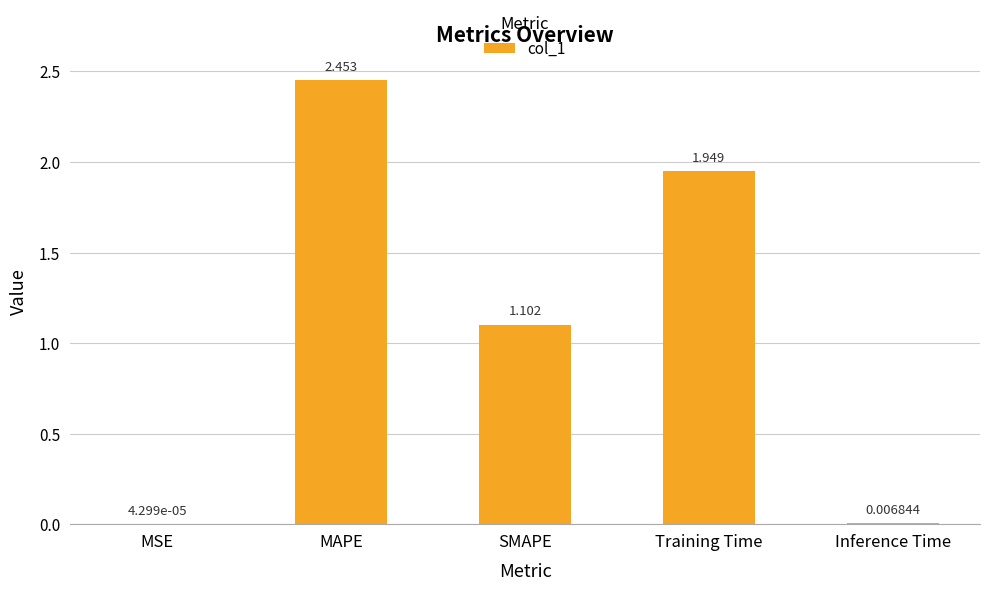

Which has a higher value, MSE or Inference Time?

Inference Time